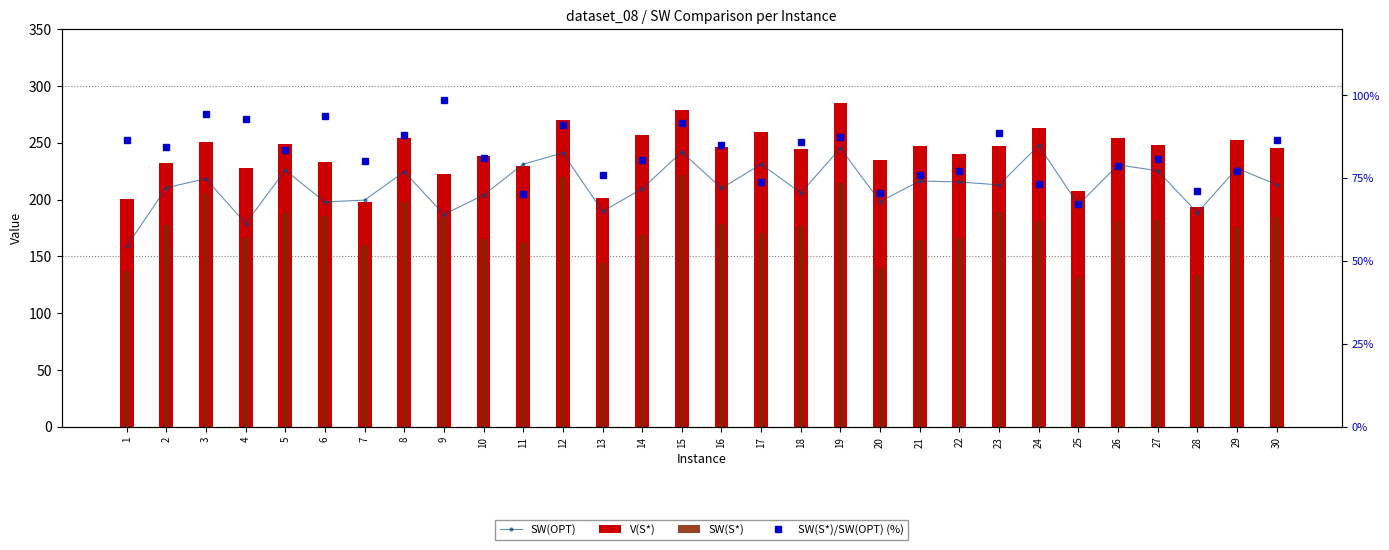

What is the value of the SW(OPT) bar at the 7th from the left?

199.5